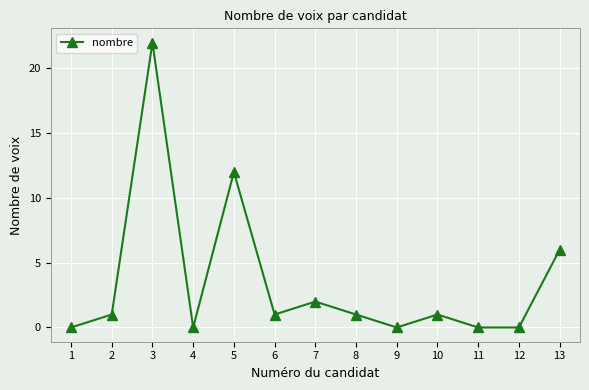

Count the number of categories in the chart.

13